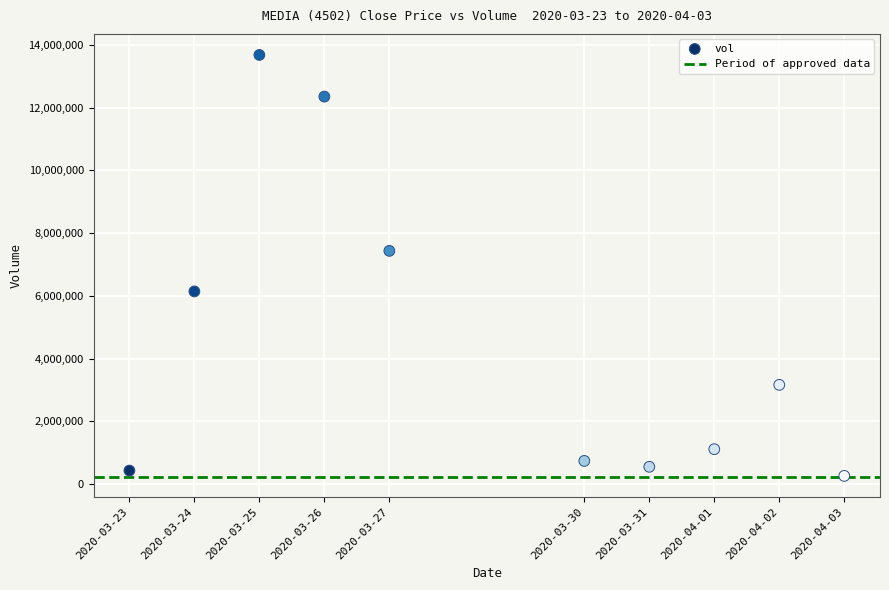

What is the range of Y values (max minus min)?

13421100